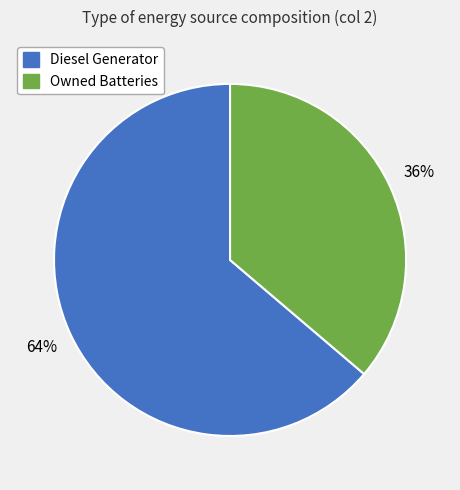

Is there a majority slice in this chart?

Yes